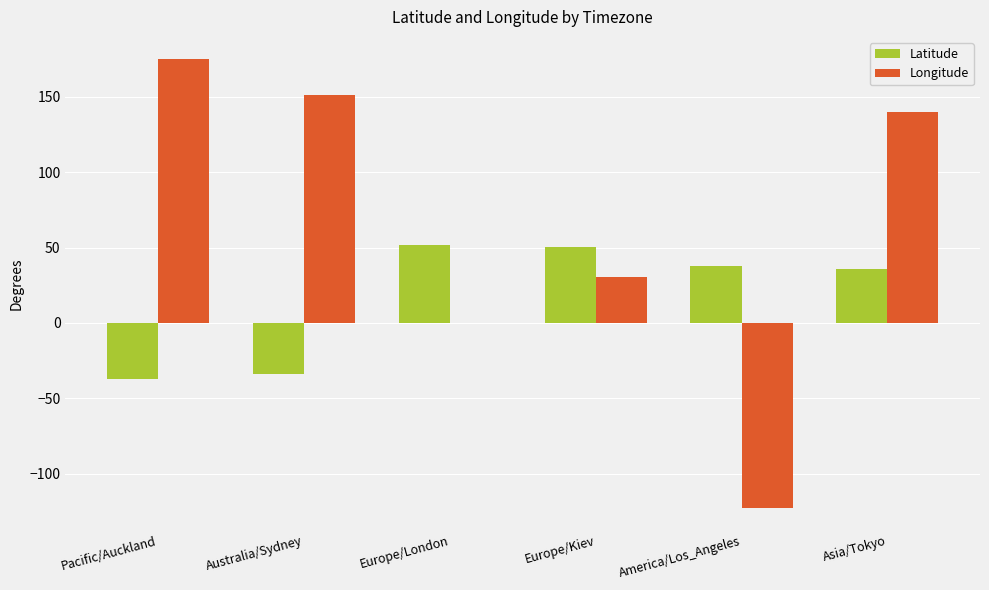

True or false: Longitude has a value of 32.2 at Australia/Sydney.

False